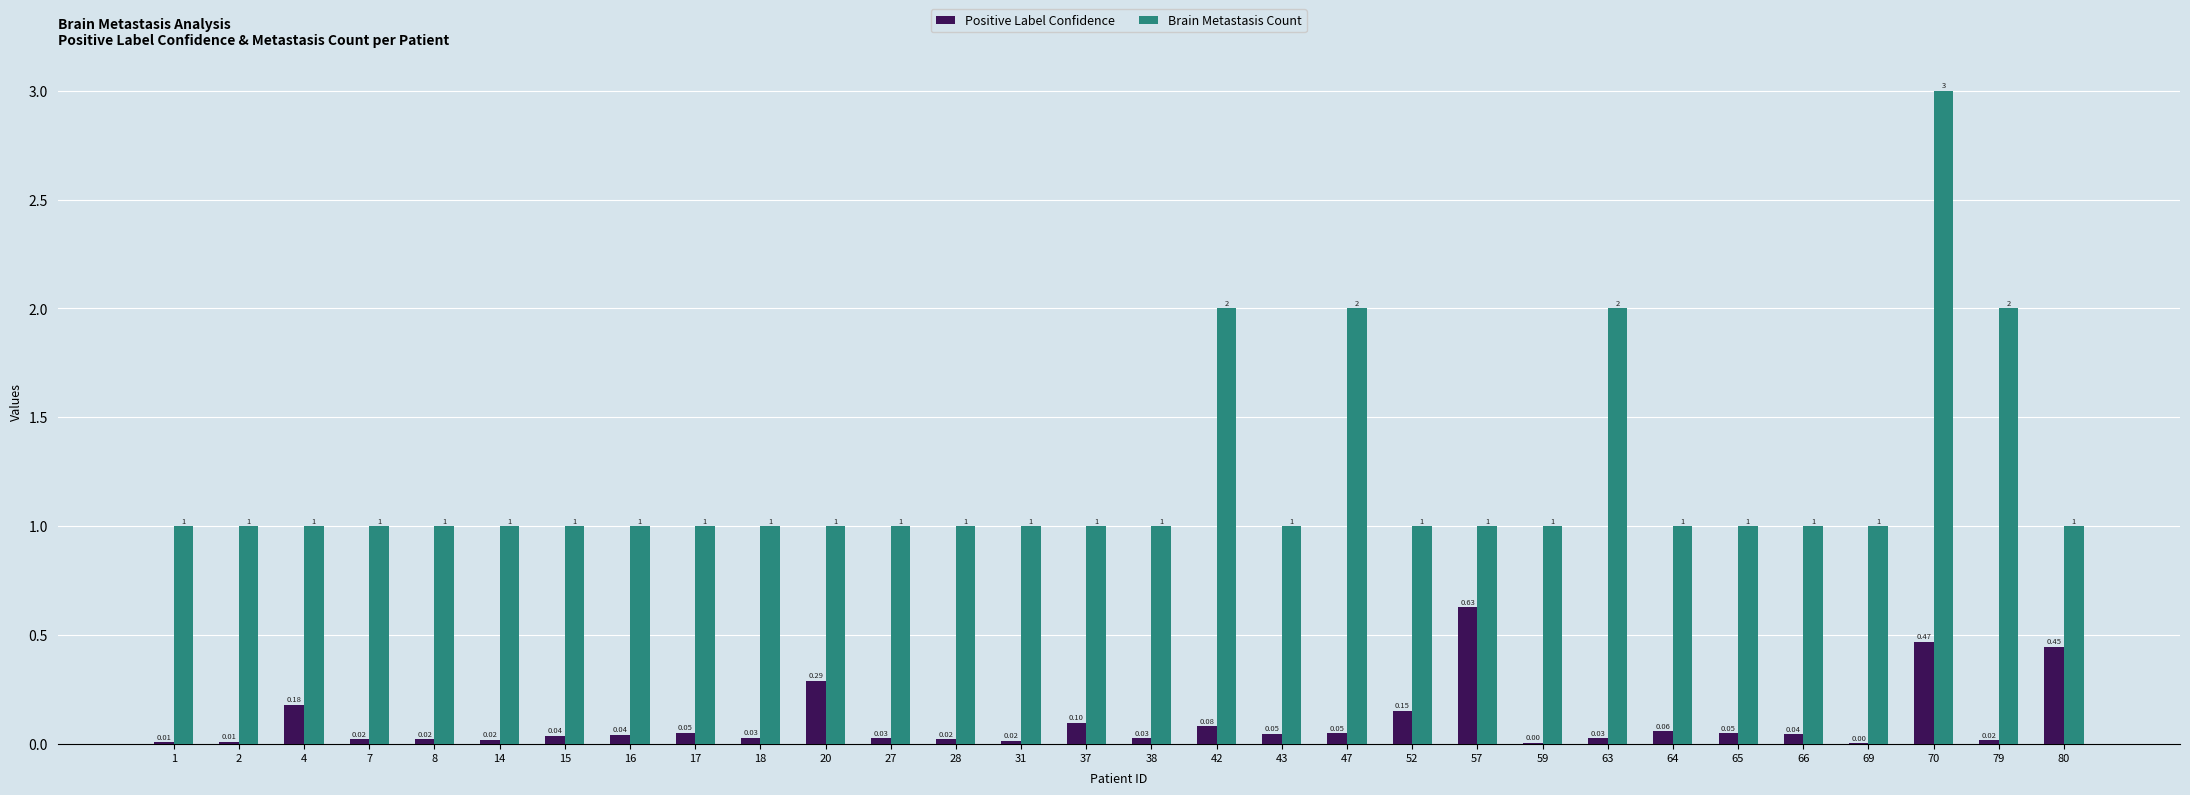

Which series changed the most between 15 and 64?

Positive Label Confidence